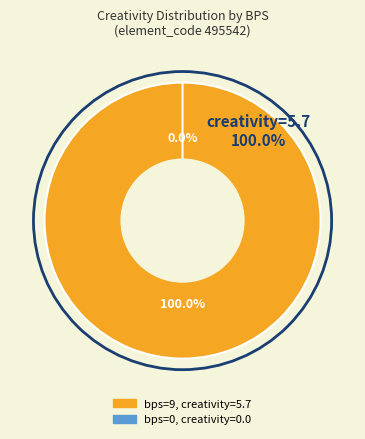

Which slice is the largest?

9